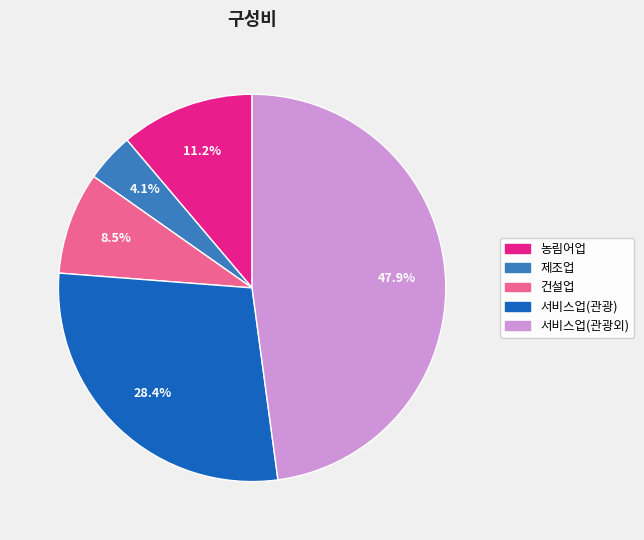

How many segments does this pie chart have?

5